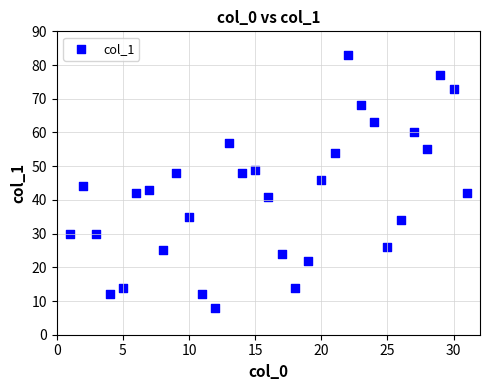

What is the range of Y values (max minus min)?

75